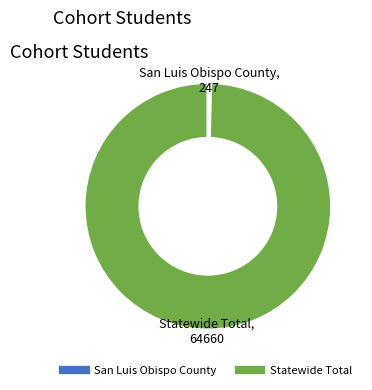

Between Statewide Total and San Luis Obispo County, which is larger?

Statewide Total